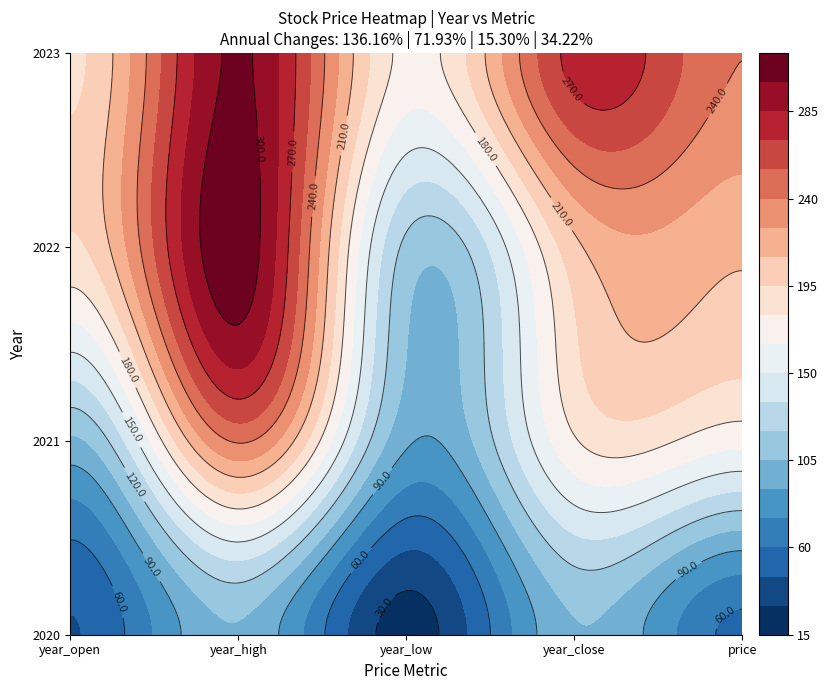

Read the 2023 value at year_open.

192.0